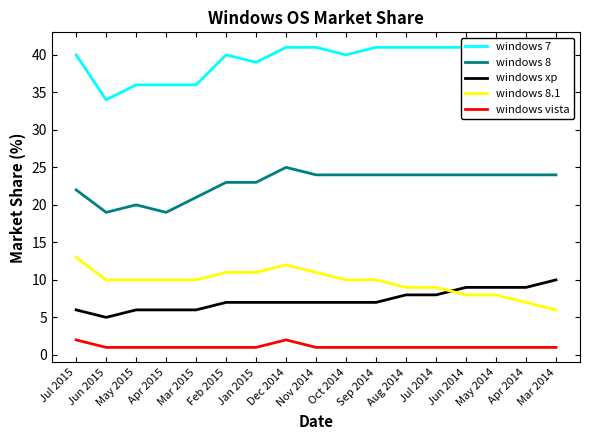

Rank the series by their maximum value, from lowest to highest.

windows vista, windows xp, windows 8.1, windows 8, windows 7